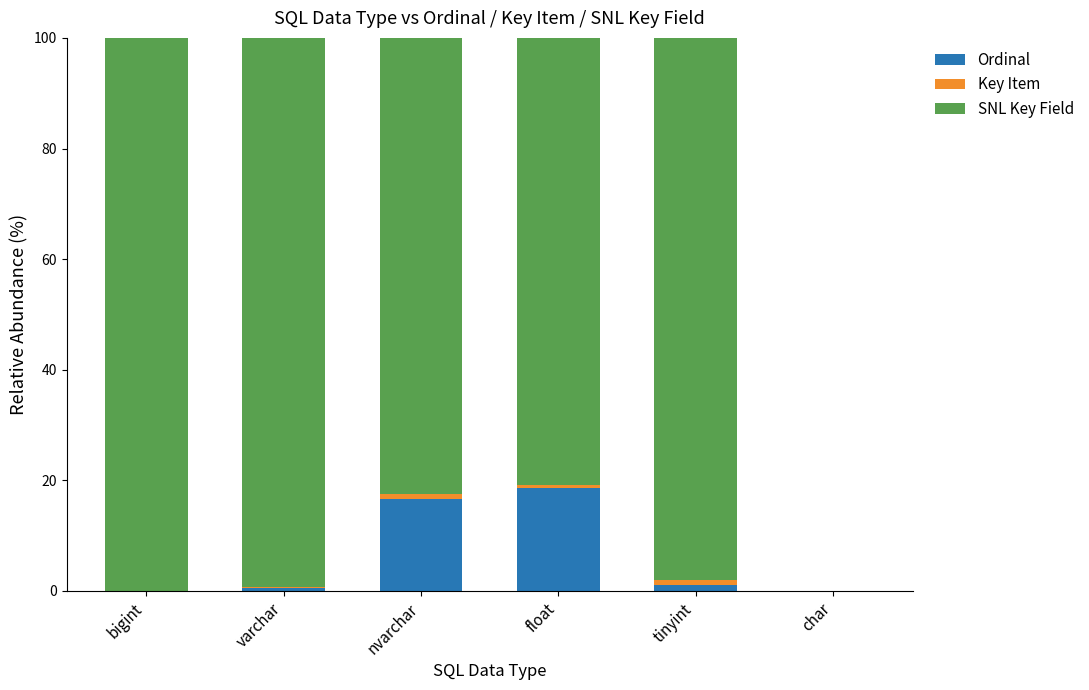

How many distinct data groups are displayed?

3